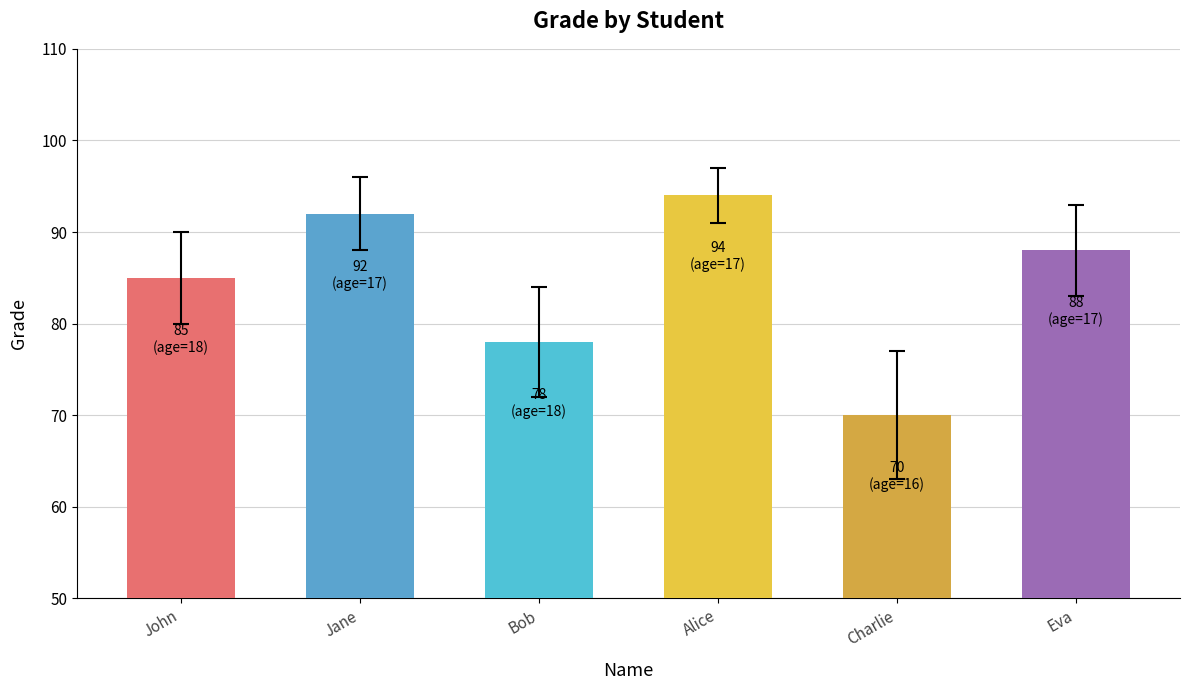

Reading left to right, list all the values displayed in this chart.

85	92	78	94	70	88